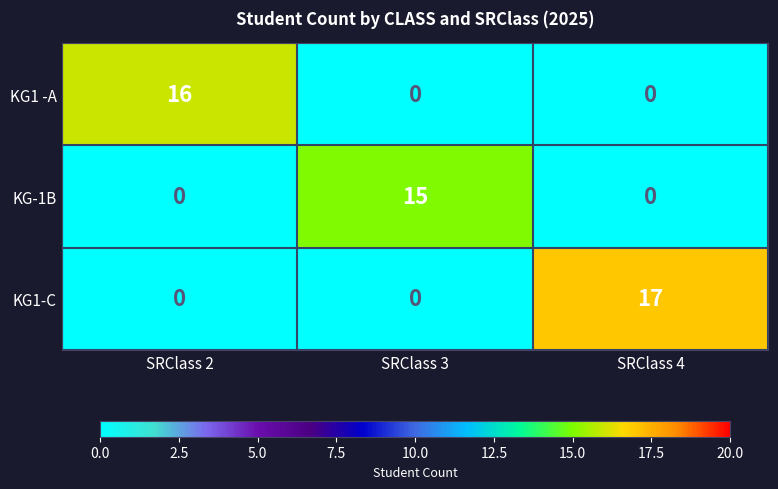

The value of KG-1B at SRClass 4 is 0. True or false?

True